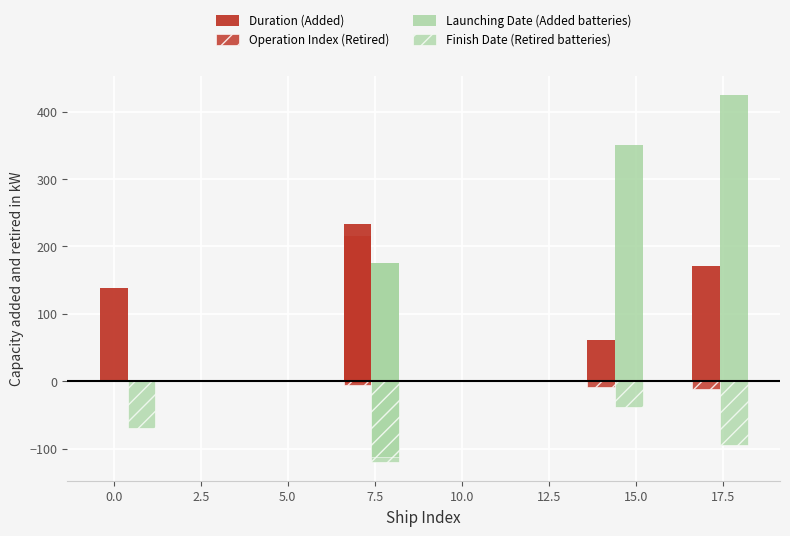

Rank the series by their average value, from lowest to highest.

Finish Date (Retired batteries), Operation Index (Retired), Duration (Added), Launching Date (Added batteries)